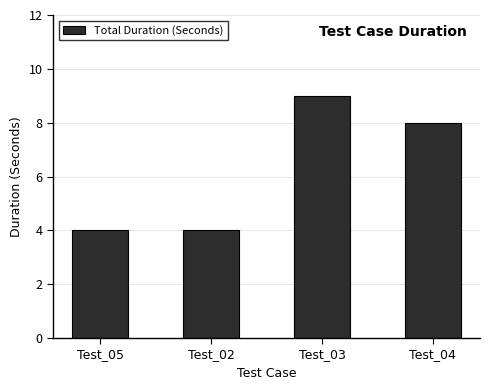

What is the difference between the second highest and second lowest values?

4